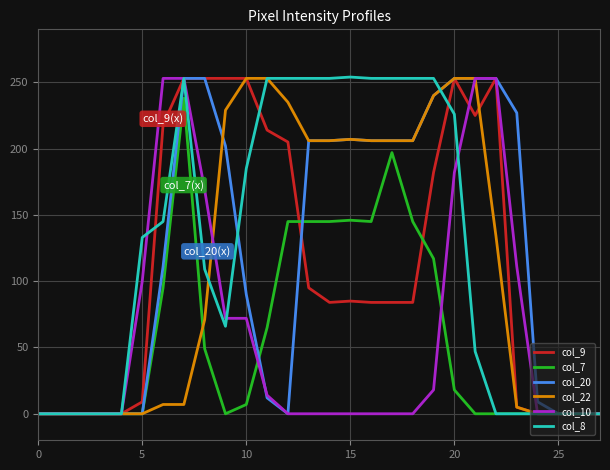

What is the maximum value shown in the chart?

254